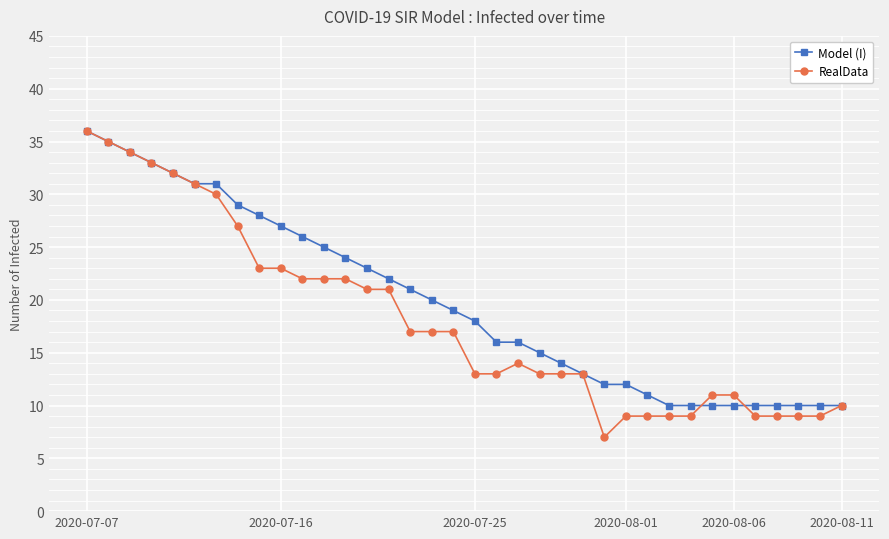

What is the sum of all RealData values?

653